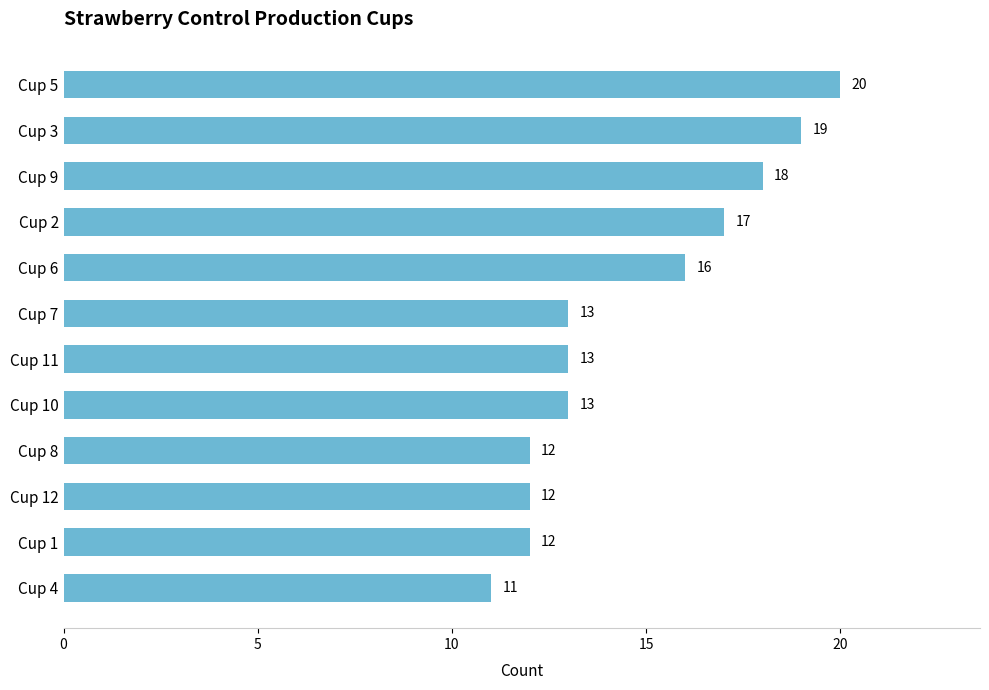

Count the number of categories in the chart.

12